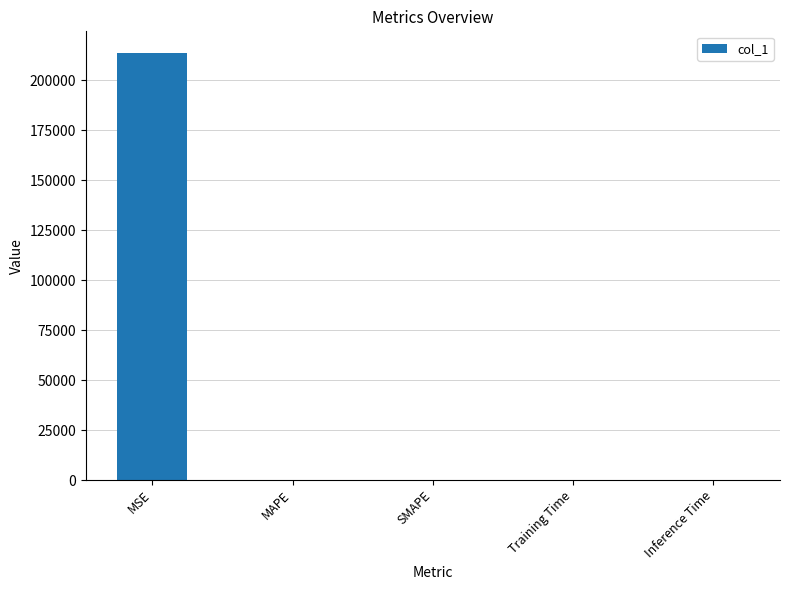

What is the average value?

42771.4